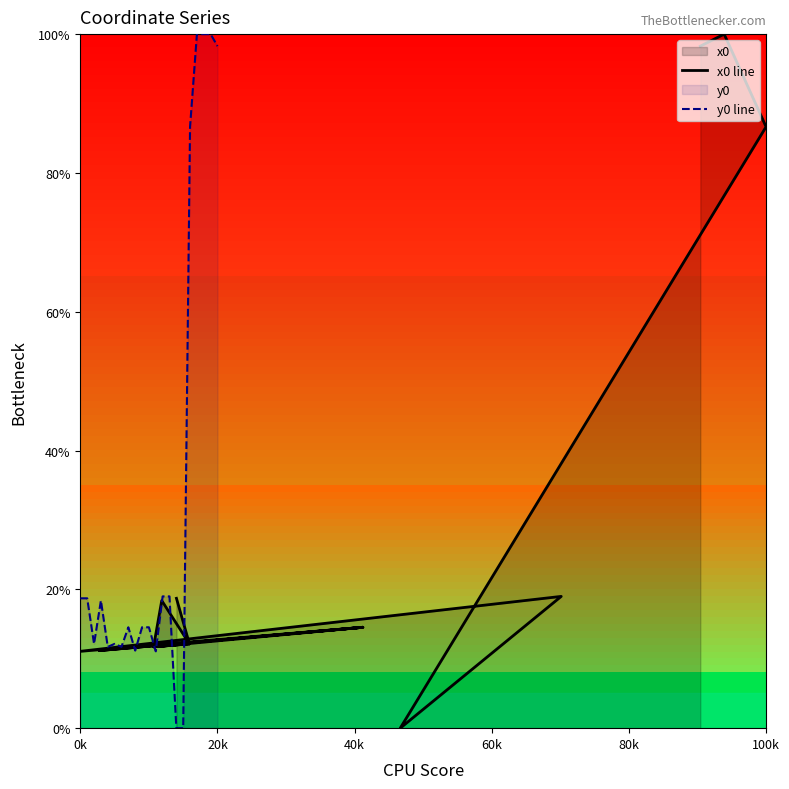

Which series has the widest spread of values?

x0 line